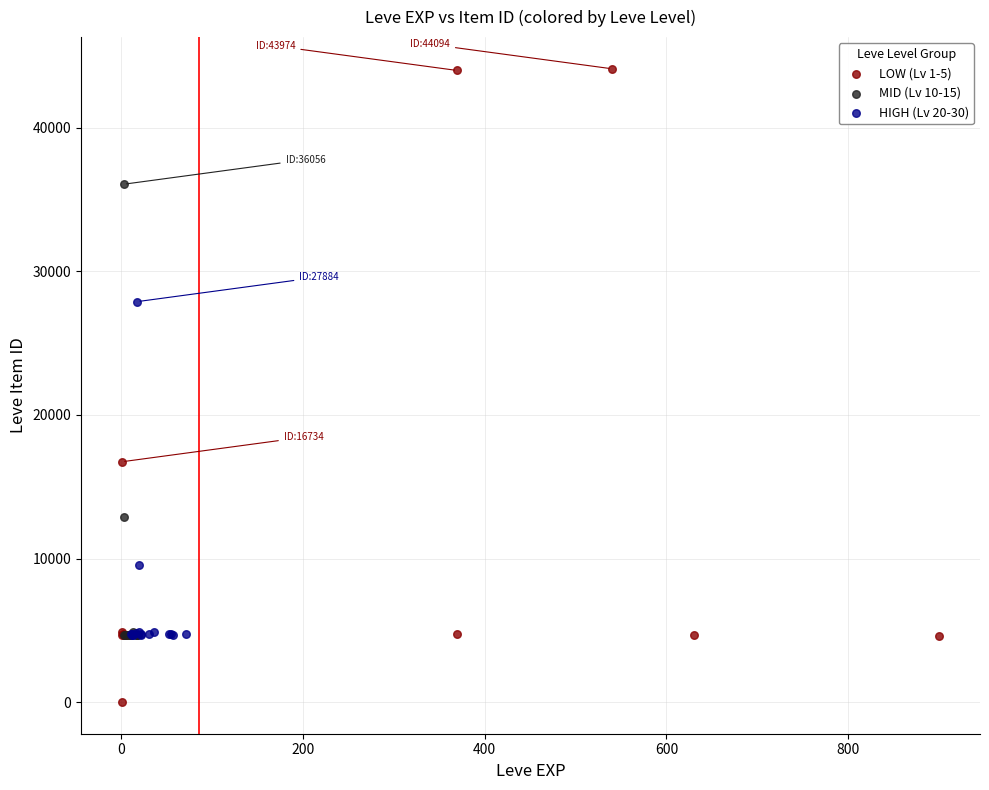

What are all the series names shown in the legend?

LOW (Lv 1-5), MID (Lv 10-15), HIGH (Lv 20-30)